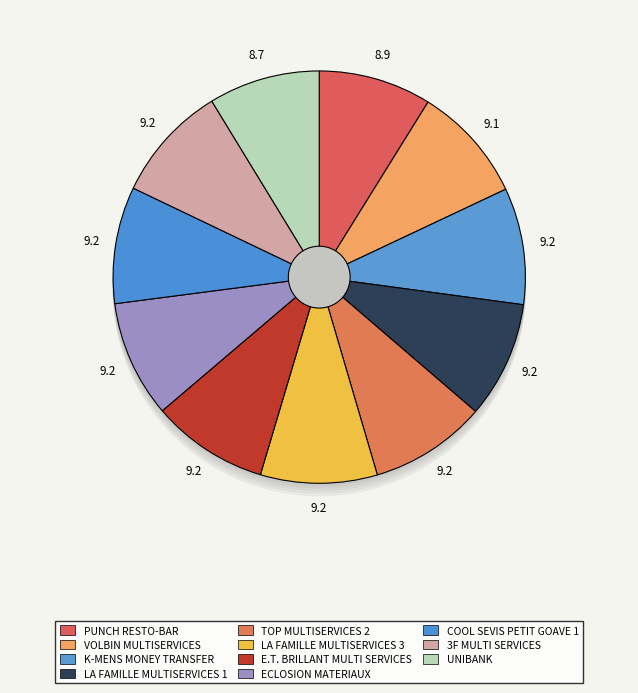

Is there a majority slice in this chart?

No